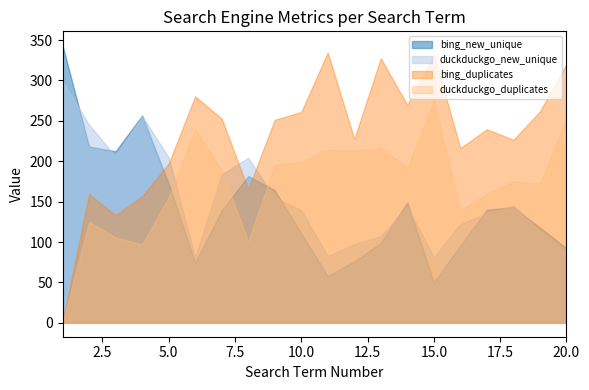

How many intersections are there between duckduckgo_new_unique and bing_duplicates?

3